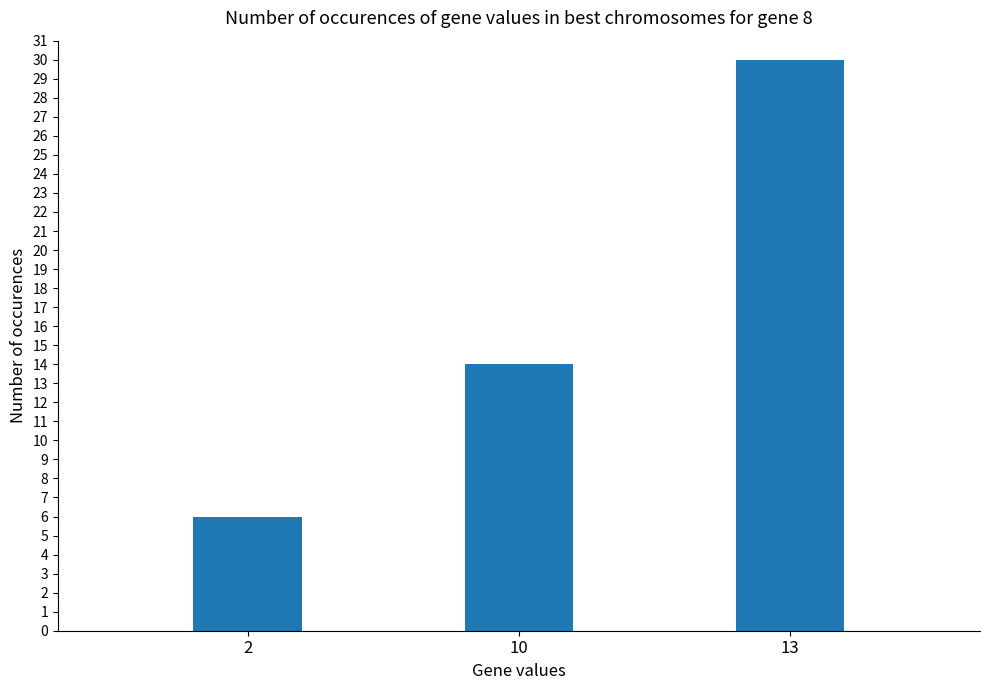

Rank the categories by value from highest to lowest.

13, 10, 2